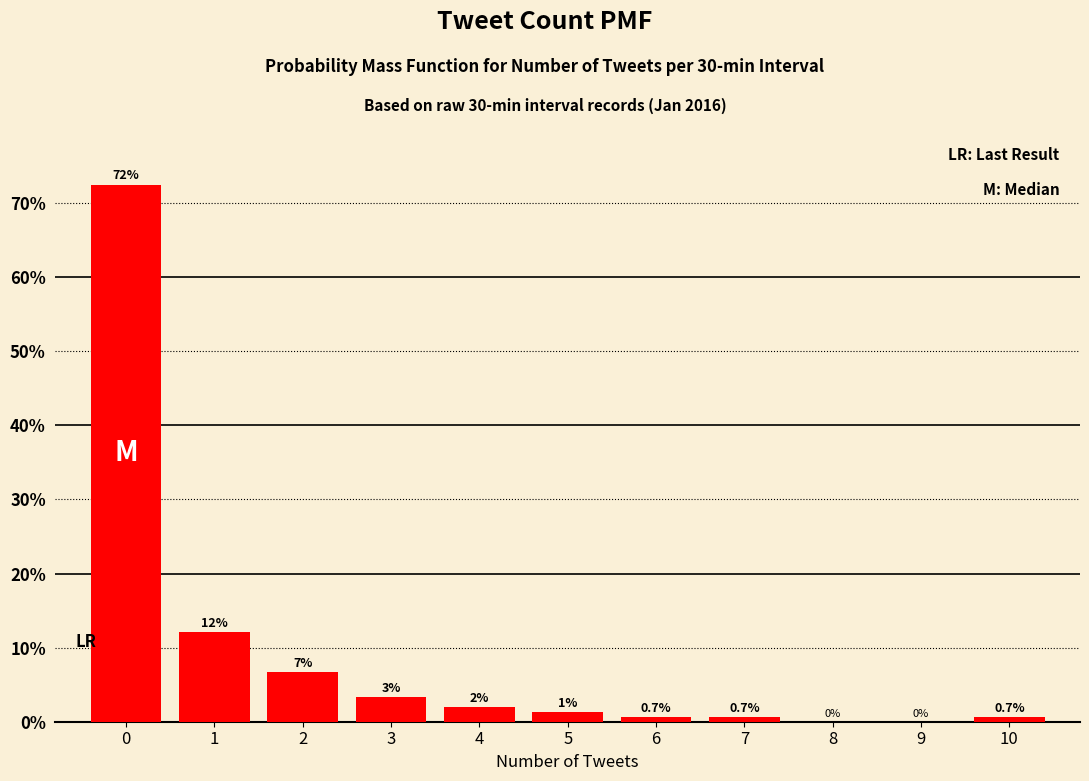

Are the bars horizontal?

No